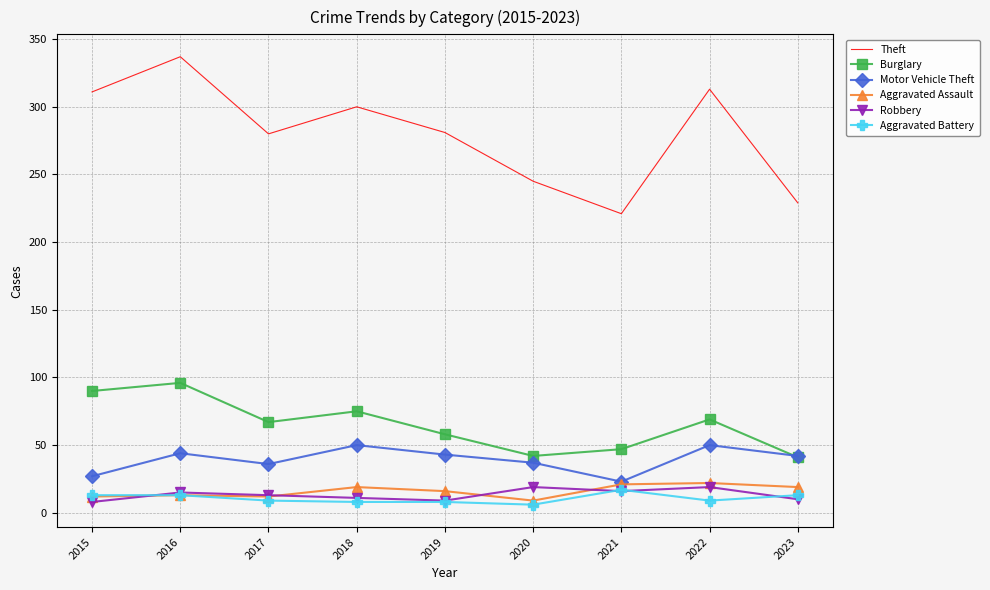

At which category does Theft reach its first local peak?

2016